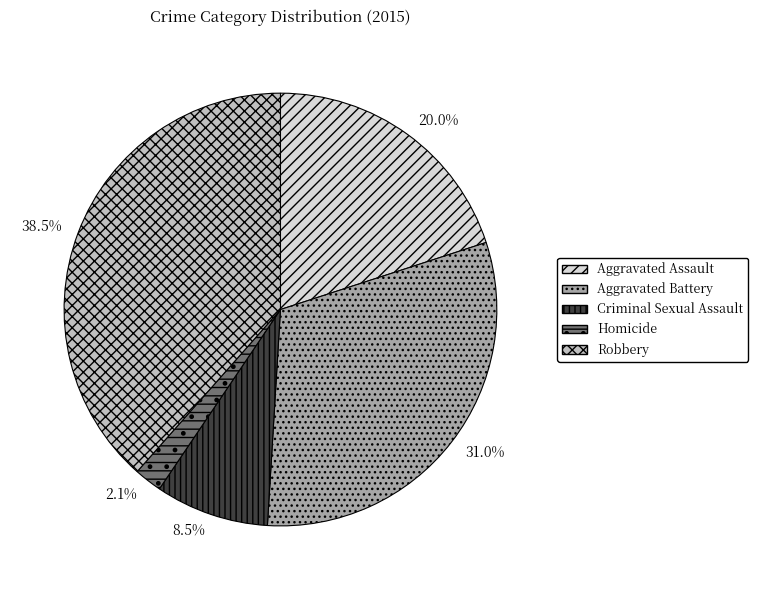

To the nearest percent, what is the average slice percentage?

20%